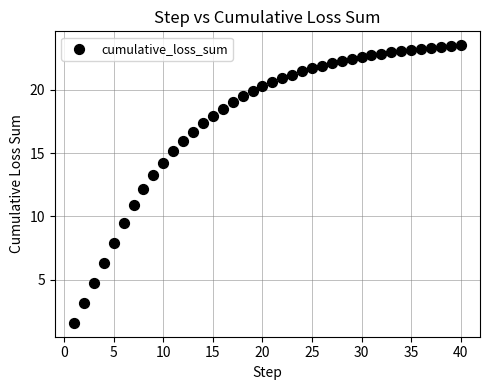

What is the range of Y values (max minus min)?

22.0